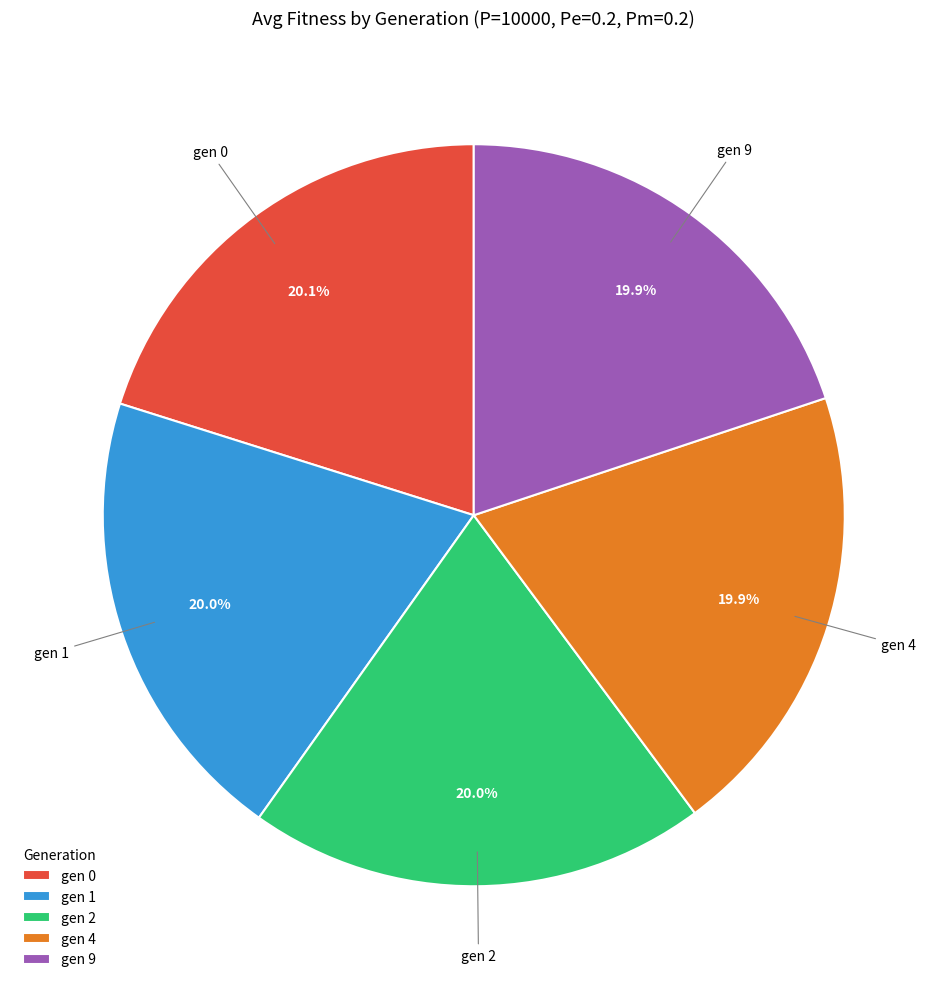

What is the ratio of the value at gen 0 to the value at gen 2?

1.0